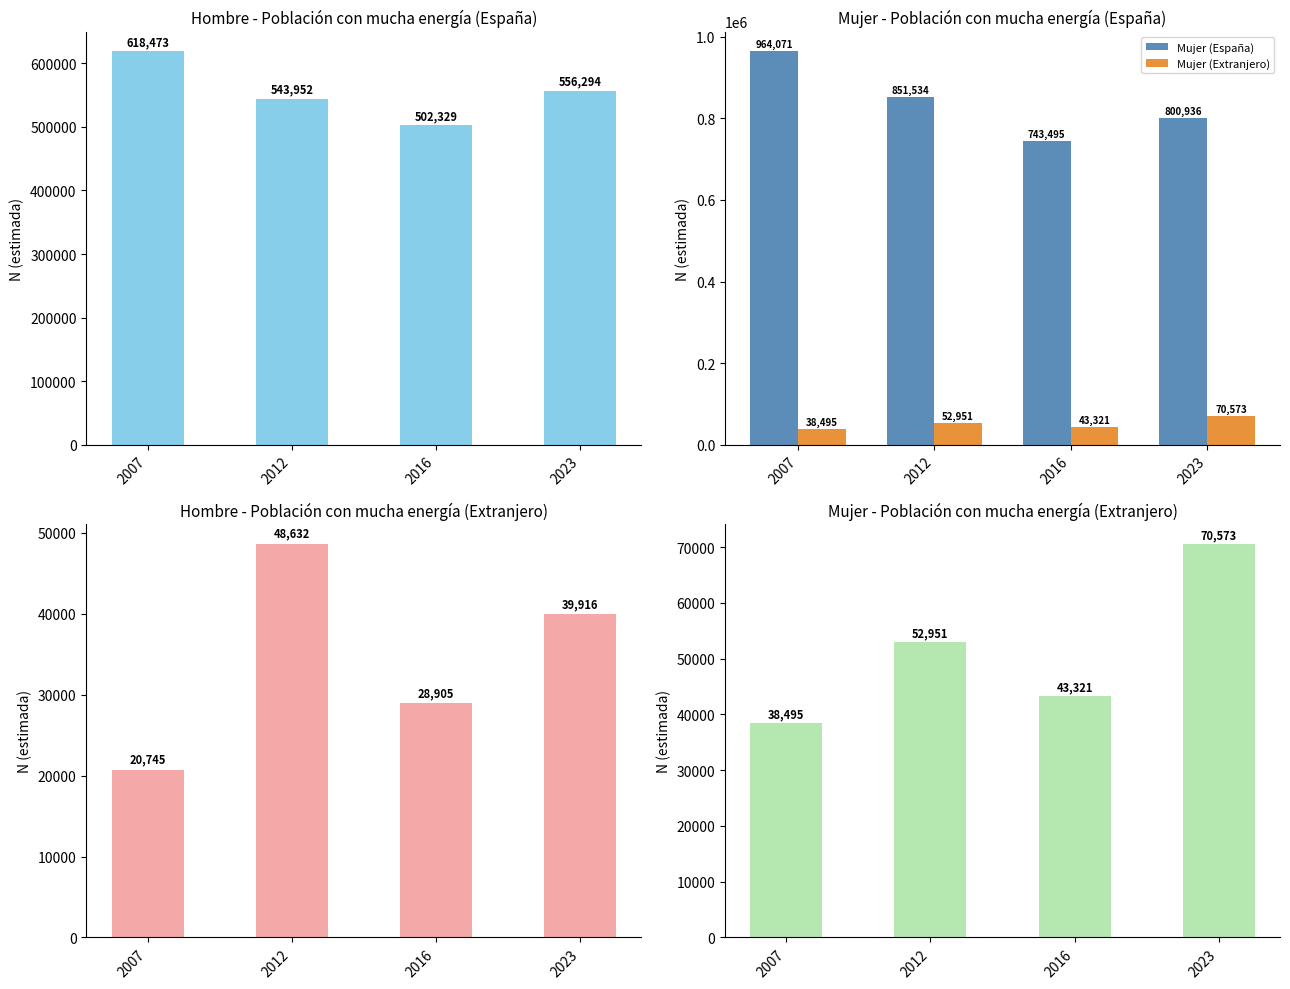

What is the spread (max minus min) of values at 2023?

761020